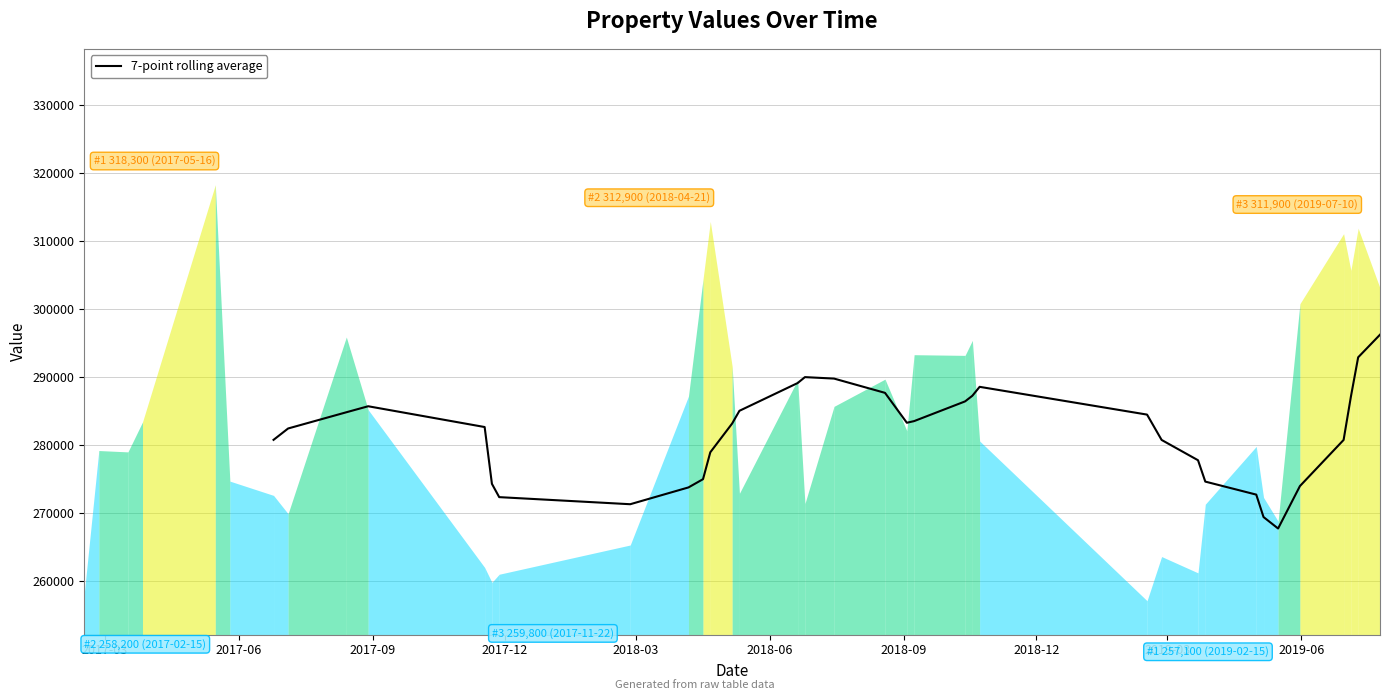

What is the lowest value of the 7-point rolling average series?

267728.6